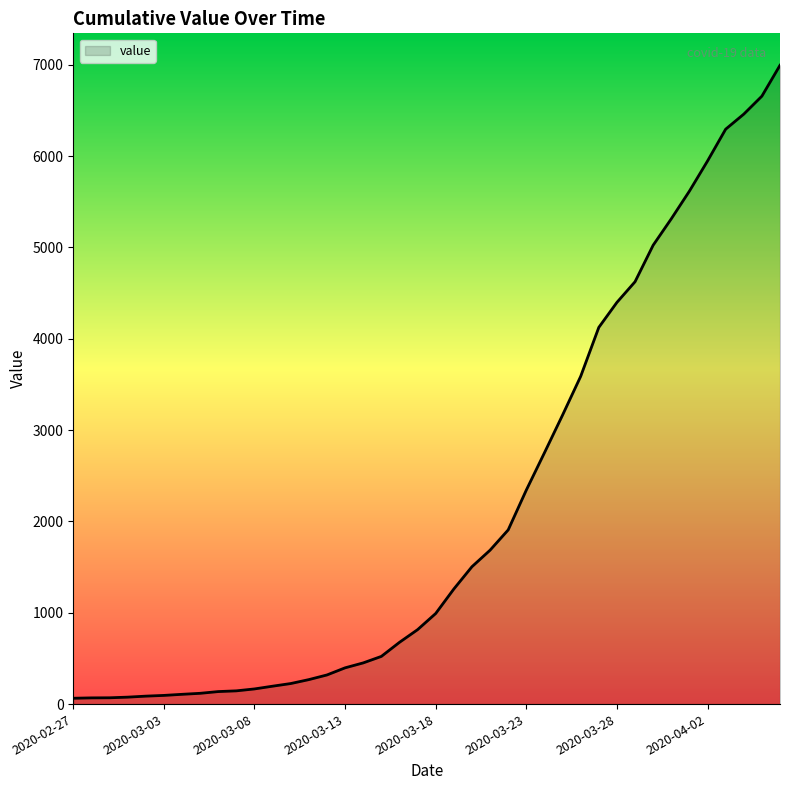

What is the difference between the maximum and minimum values?

6930